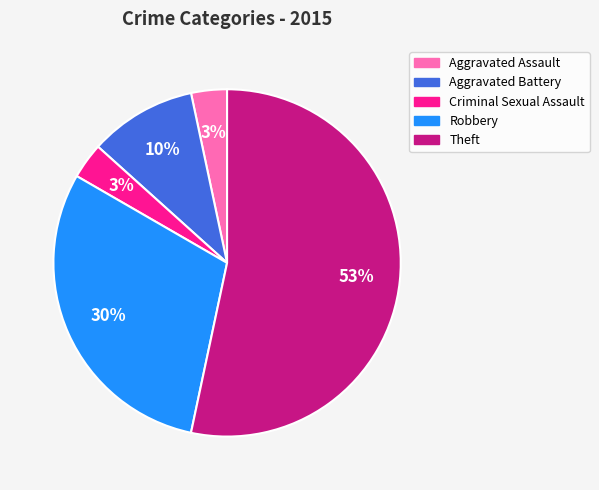

Combined, do Aggravated Battery and Aggravated Assault account for over 50%?

No